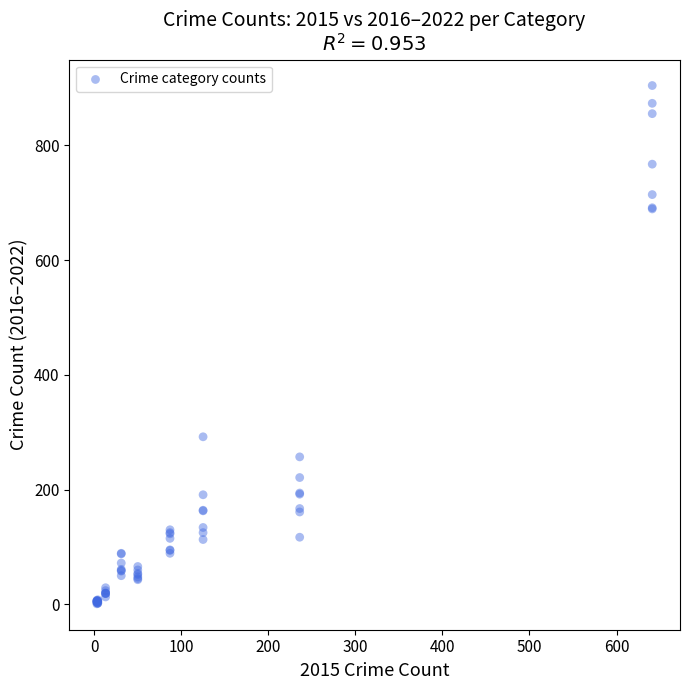

What Y value in the scatter plot is closest to 452?

292